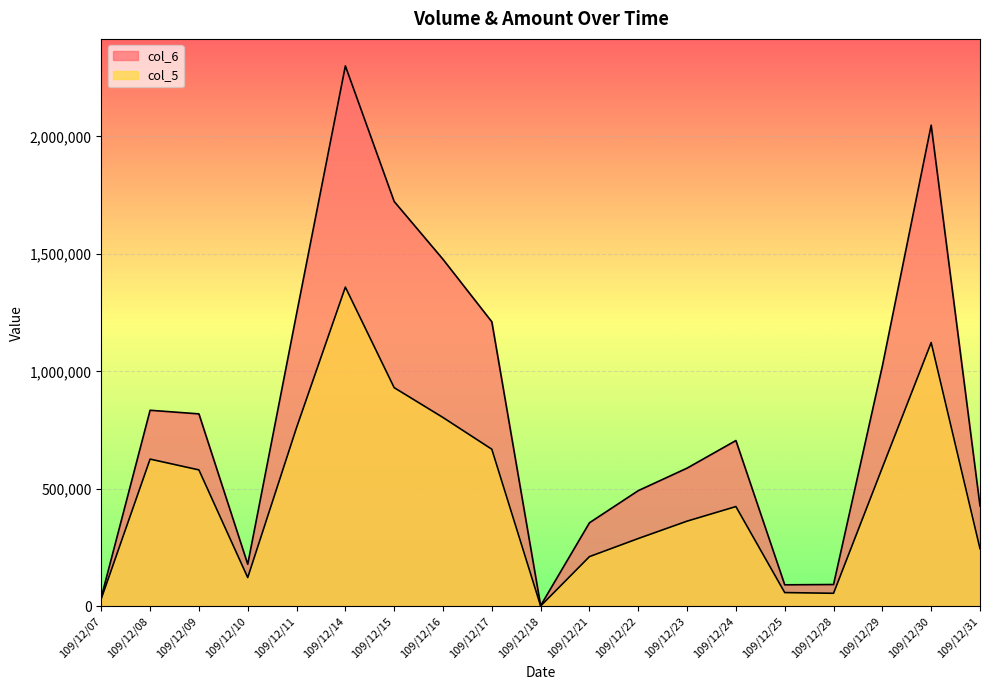

Reading right to left, transcribe all the data shown in this chart.

col_6: 109/12/31=427930	109/12/30=2047970	109/12/29=1023090	109/12/28=93290	109/12/25=92020	109/12/24=705970	109/12/23=588560	109/12/22=492780	109/12/21=356030	109/12/18=3440	109/12/17=1211290	109/12/16=1477180	109/12/15=1723190	109/12/14=2300220	109/12/11=1245180	109/12/10=179700	109/12/09=819430	109/12/08=834830	109/12/07=38930
col_5: 109/12/31=246000	109/12/30=1123000	109/12/29=591000	109/12/28=56000	109/12/25=59000	109/12/24=425000	109/12/23=363000	109/12/22=289000	109/12/21=212000	109/12/18=2000	109/12/17=669000	109/12/16=804000	109/12/15=931000	109/12/14=1359000	109/12/11=761000	109/12/10=123000	109/12/09=581000	109/12/08=627000	109/12/07=33000